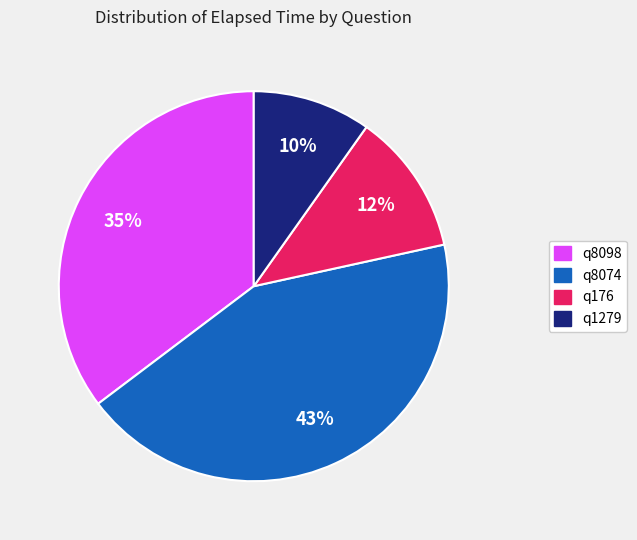

Rank the categories by value from lowest to highest.

q1279, q176, q8098, q8074